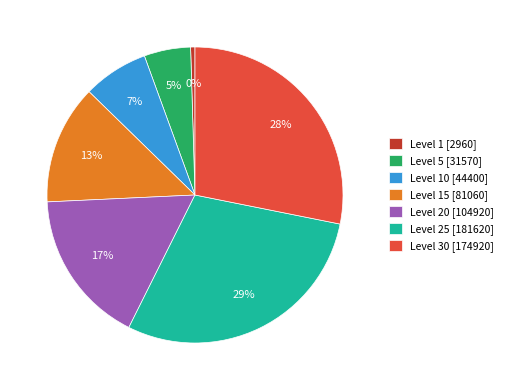

True or false: Level 25 [181620] accounts for 20% of the total.

False